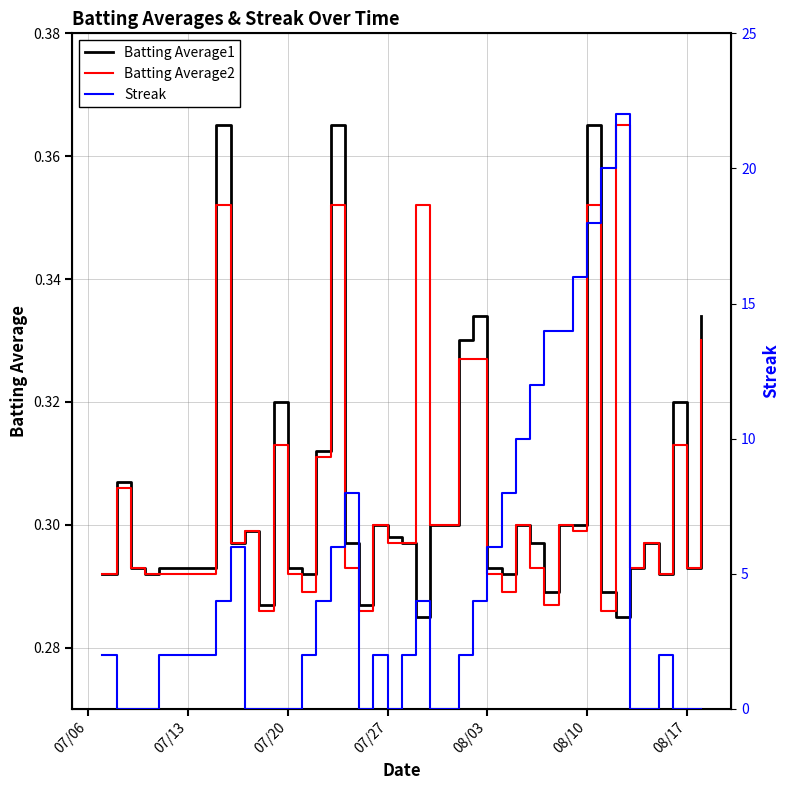

What is the value of the Batting Average1 point at the 25th from the left?

0.3